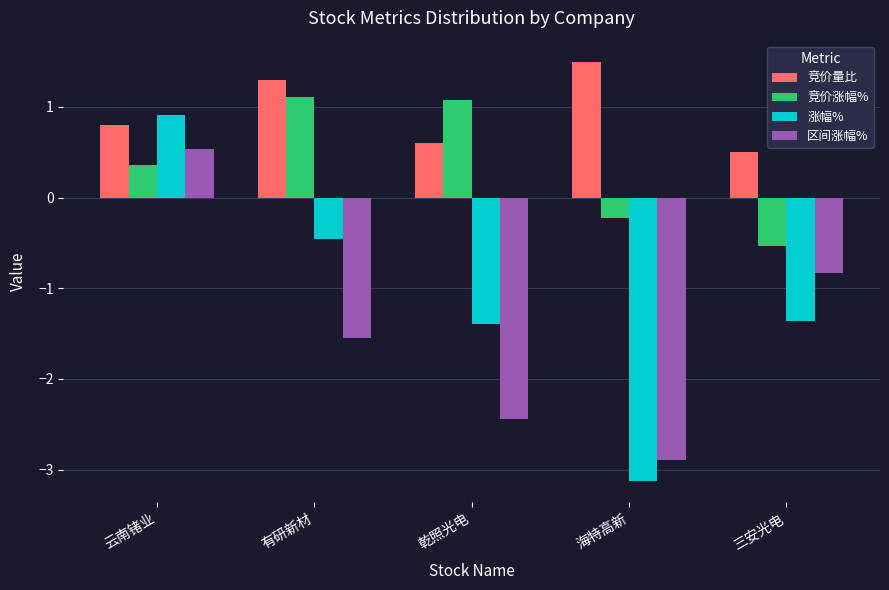

Rank the series at 海特高新 from lowest to highest value.

涨幅%, 区间涨幅%, 竞价涨幅%, 竞价量比